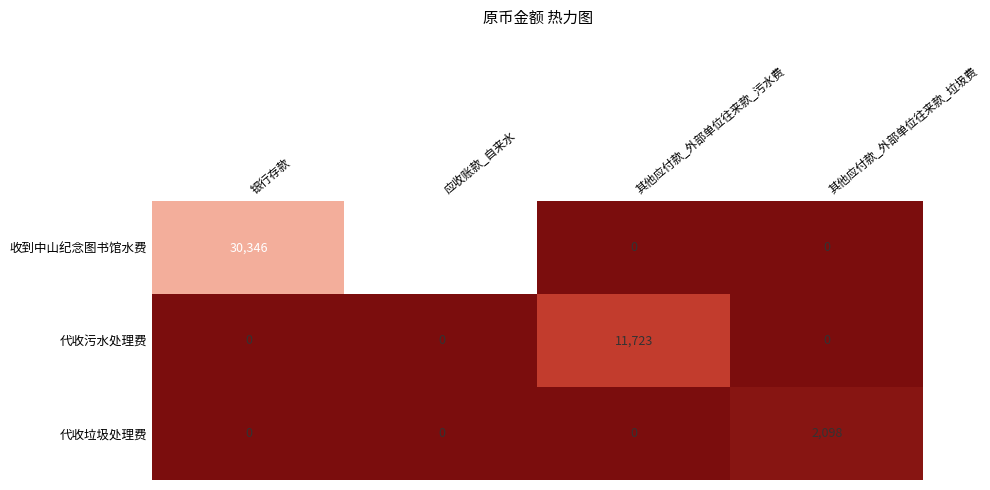

Which series has the largest range (max minus min)?

收到中山纪念图书馆水费